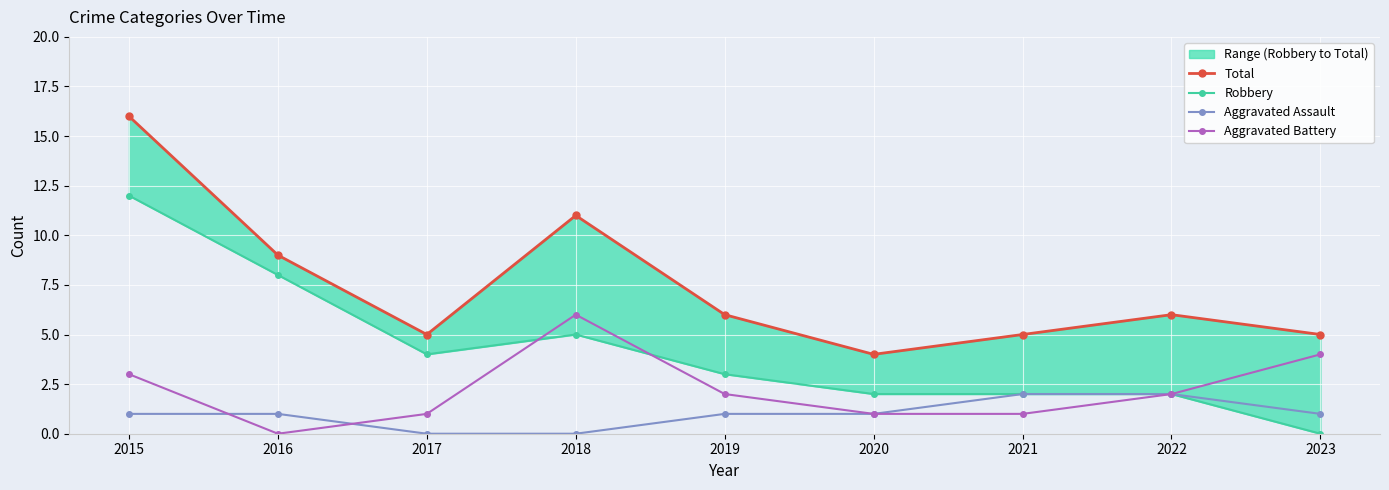

How many data points in Aggravated Battery are above 2?

3